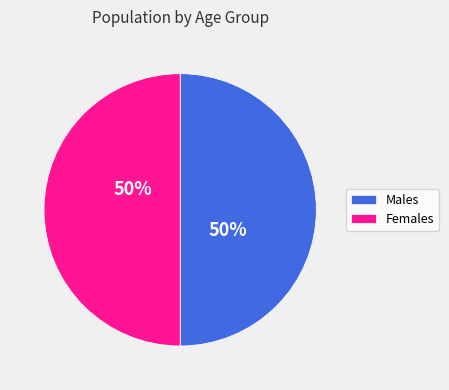

Do Males and Females together represent more than half of the pie?

Yes